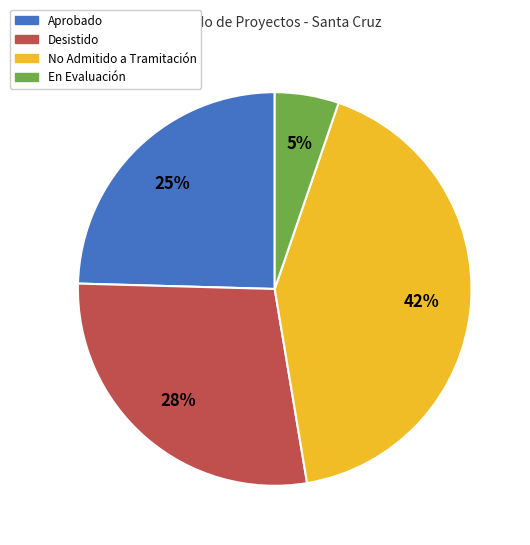

To the nearest percent, what is the average slice percentage?

25%